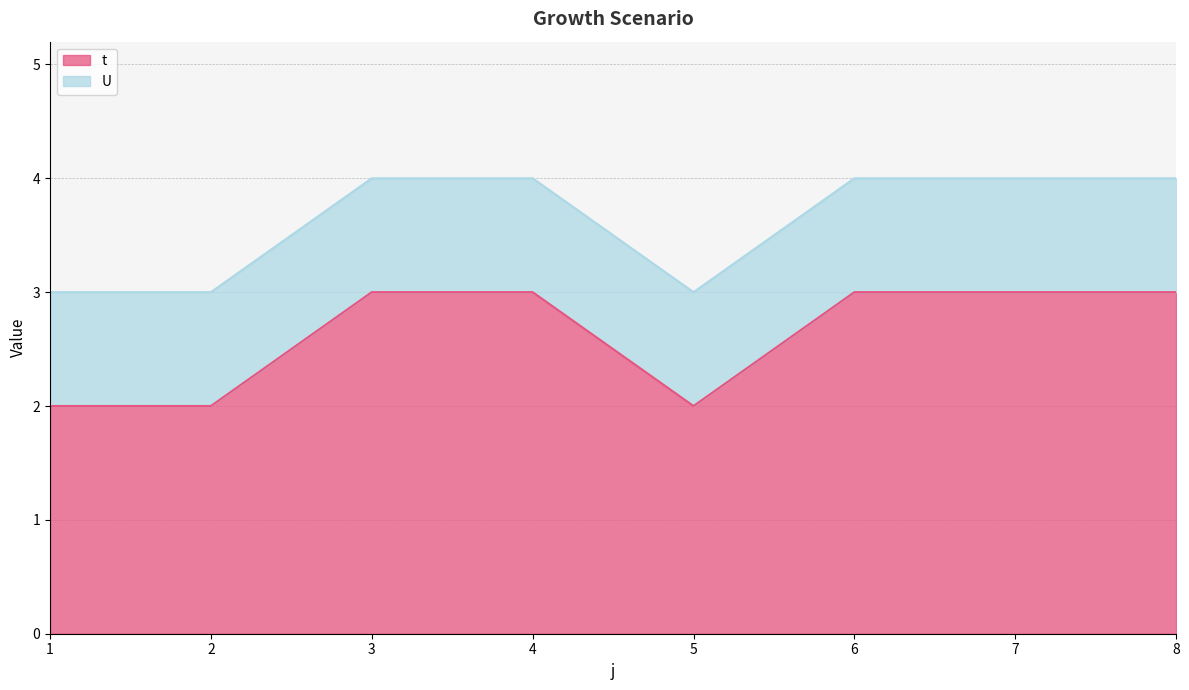

Count the values in the range 2 to 3.

8